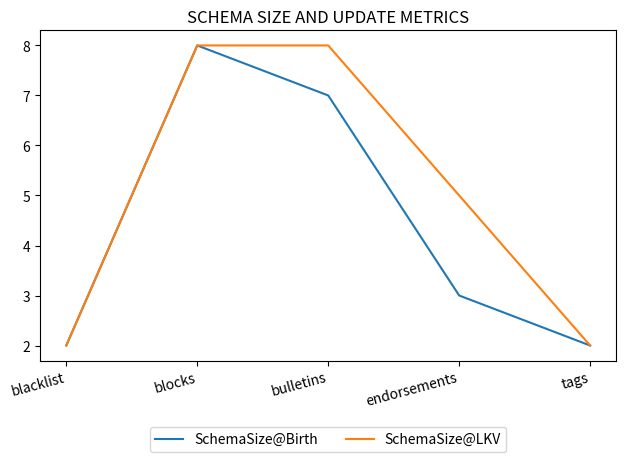

What position from the left is endorsements?

4